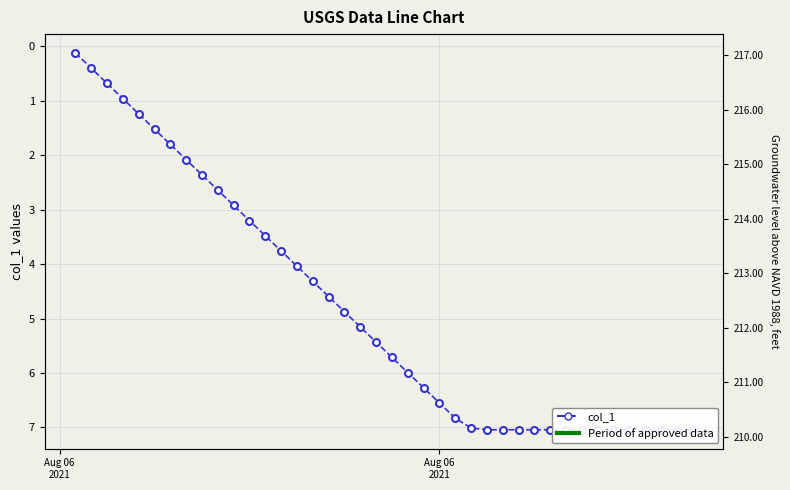

Reading left to right, list all the values displayed in this chart.

0.1	0.4	0.7	1.0	1.2	1.5	1.8	2.1	2.4	2.6	2.9	3.2	3.5	3.8	4.0	4.3	4.6	4.9	5.2	5.4	5.7	6.0	6.3	6.5	6.8	7.0	7.0	7.0	7.0	7.0	7.0	7.0	7.0	7.0	7.0	7.0	7.0	7.0	7.0	7.0